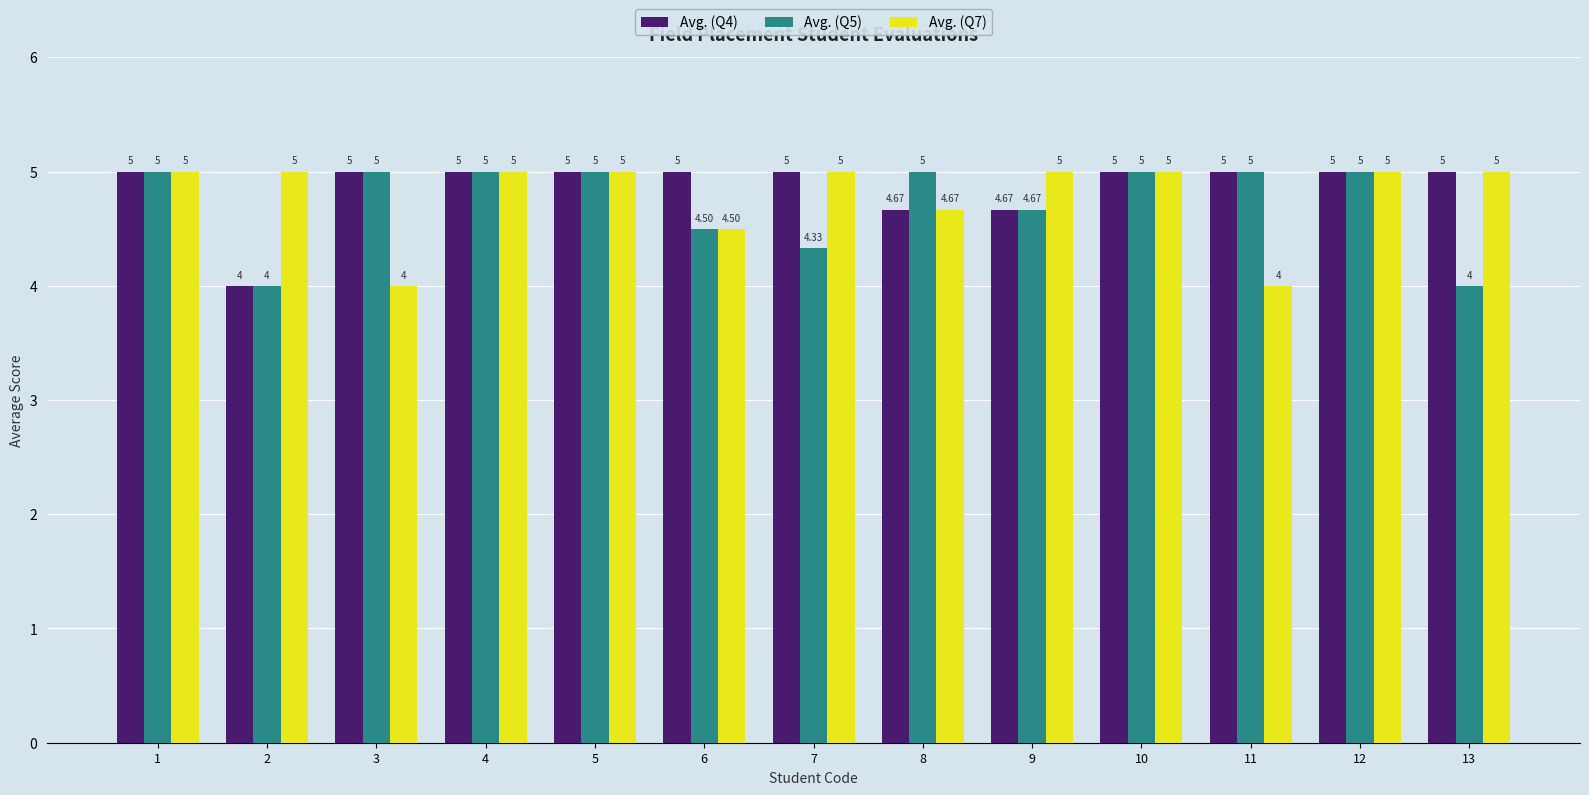

What is the sum of the Avg. (Q7) values at 11 and 13?

9.0